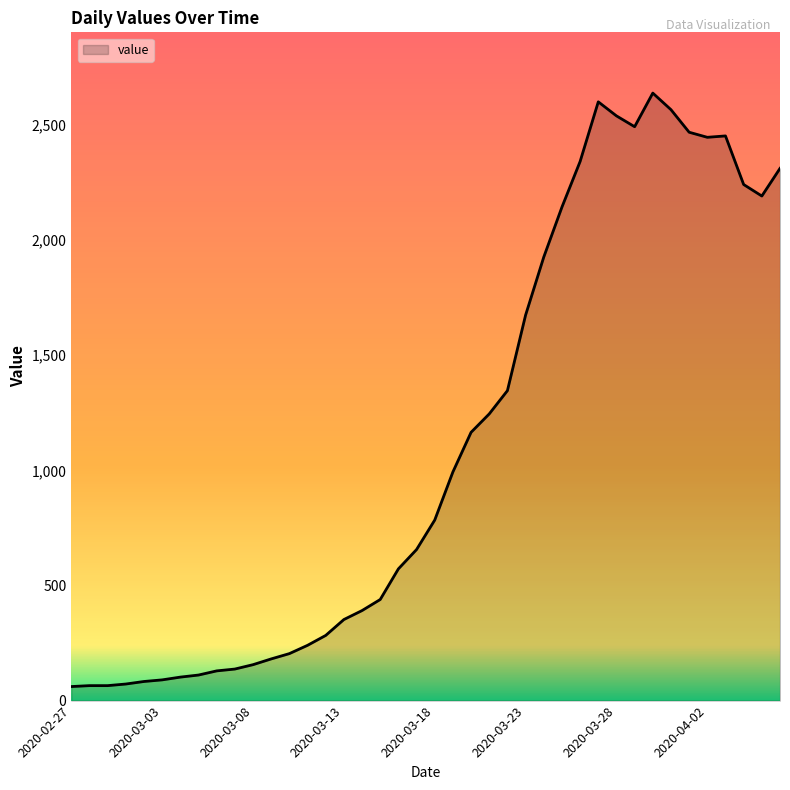

How many series are shown in this chart?

1